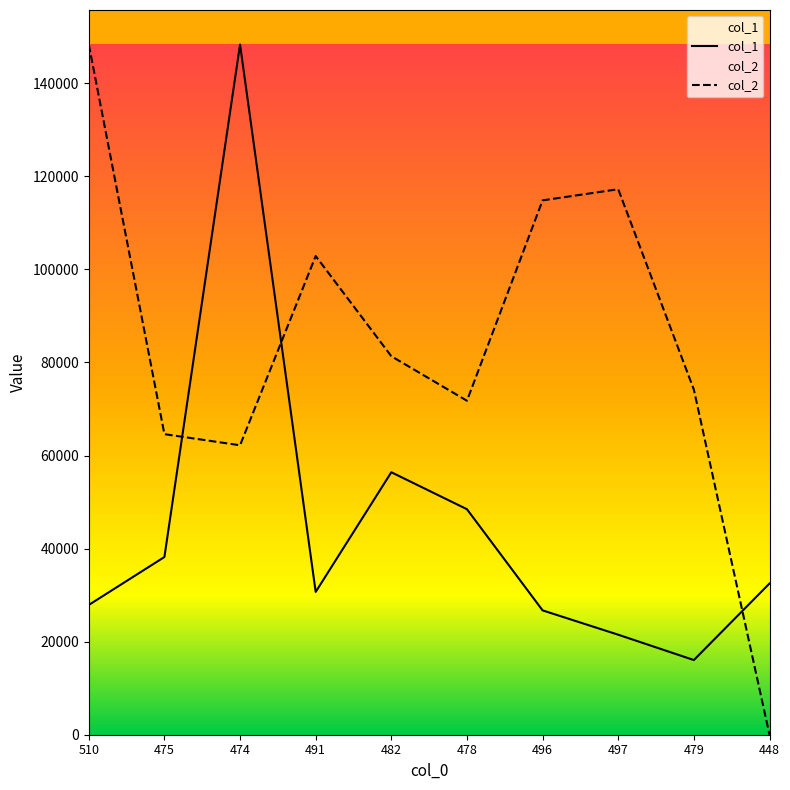

Which series has the largest range (max minus min)?

col_2